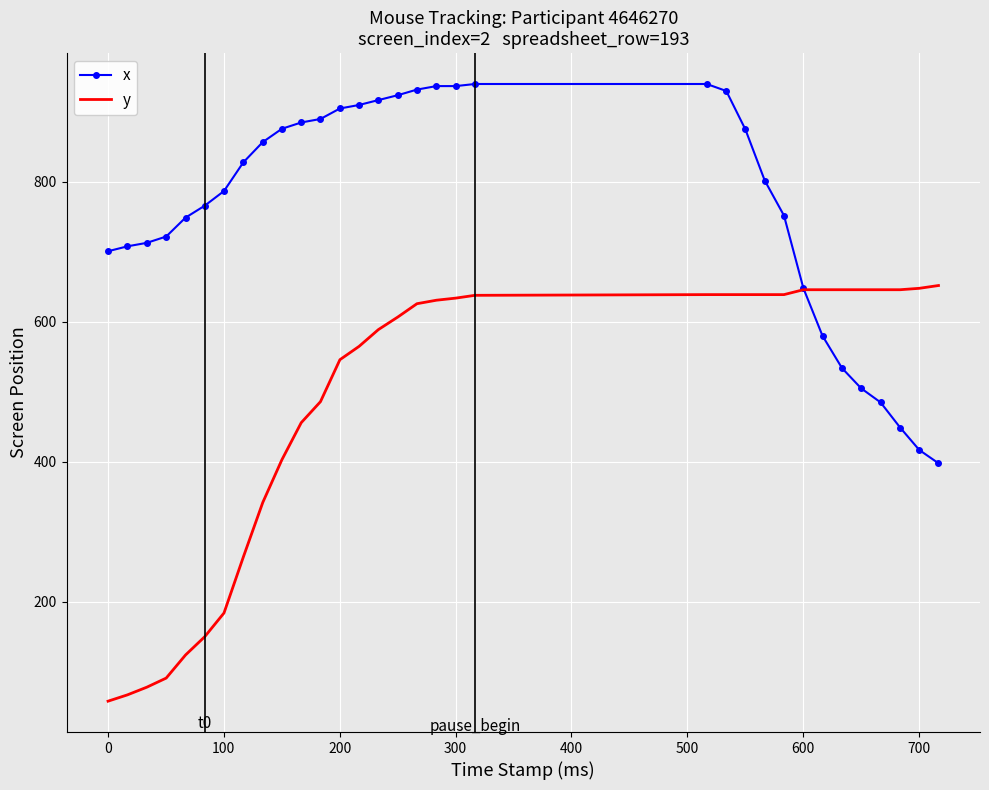

Which series has the widest spread of values?

y